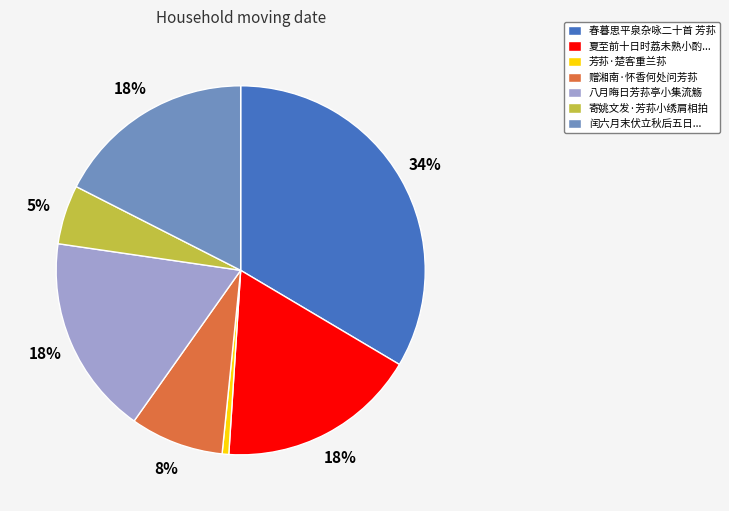

Combined, do 夏至前十日时荔未熟小酌... and 芳荪·楚客重兰荪 account for over 50%?

No